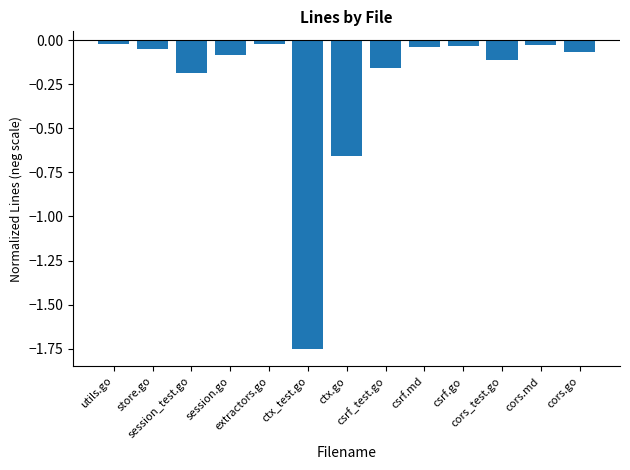

What is the difference between the second highest and minimum values?

1.7